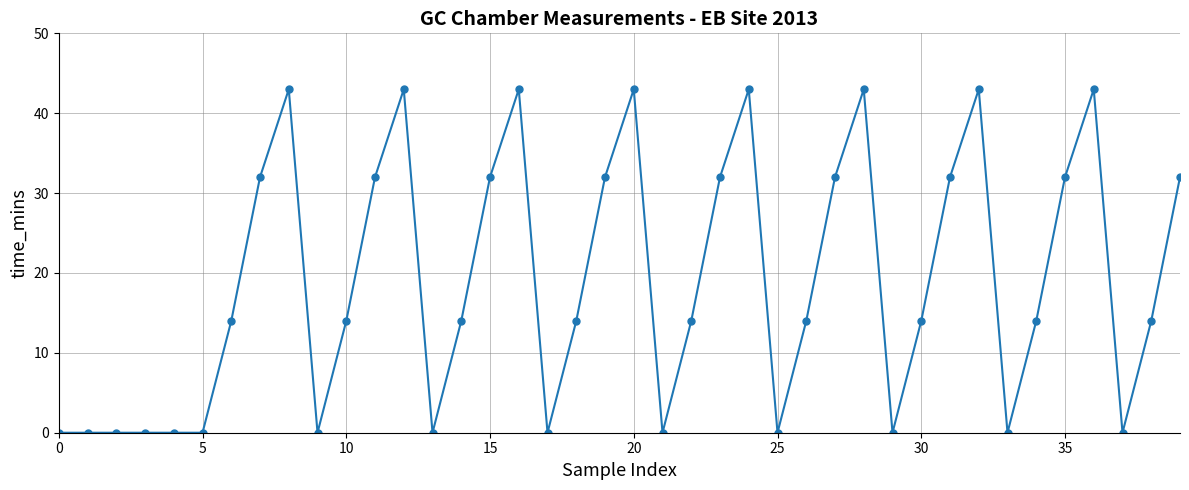

Reading left to right, extract all data points from this chart.

0	0	0	0	0	0	14	32	43	0	14	32	43	0	14	32	43	0	14	32	43	0	14	32	43	0	14	32	43	0	14	32	43	0	14	32	43	0	14	32